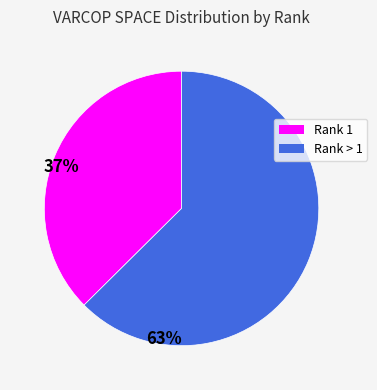

How many segments does this pie chart have?

2